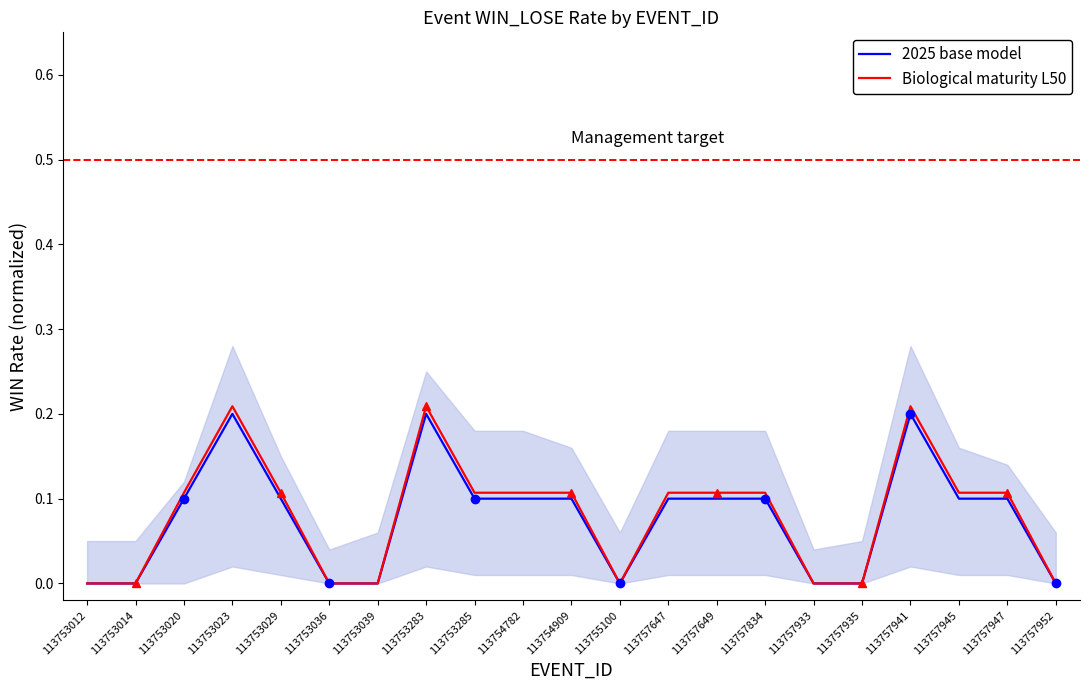

At which category does the chart reach its minimum across all series?

113753012